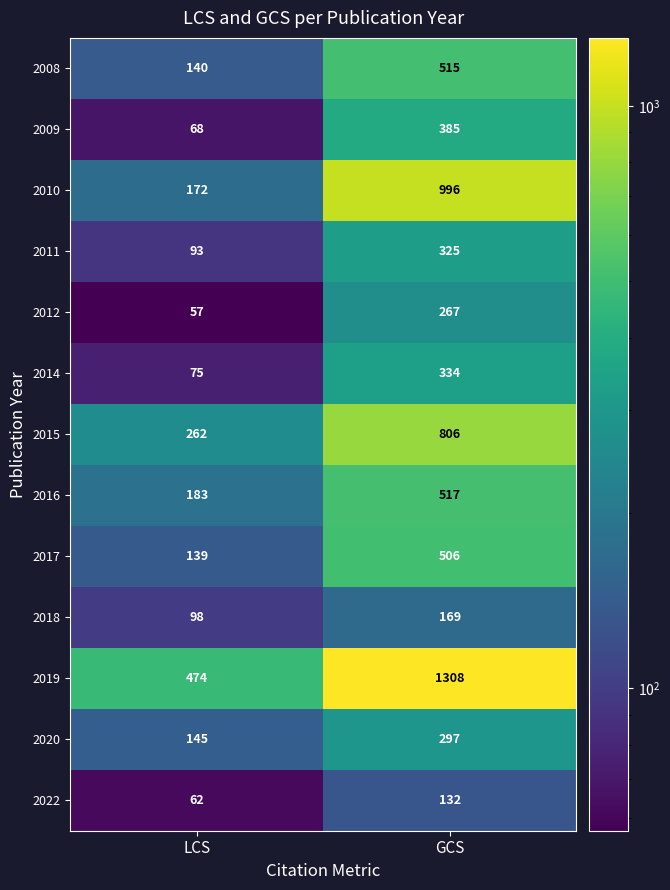

What is the difference between the highest and lowest values at GCS?

1176